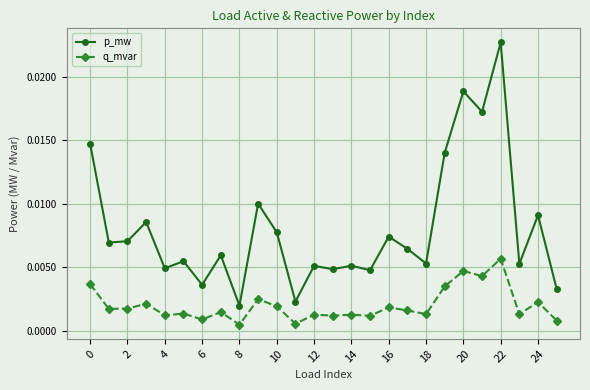

Which series has the largest range (max minus min)?

p_mw